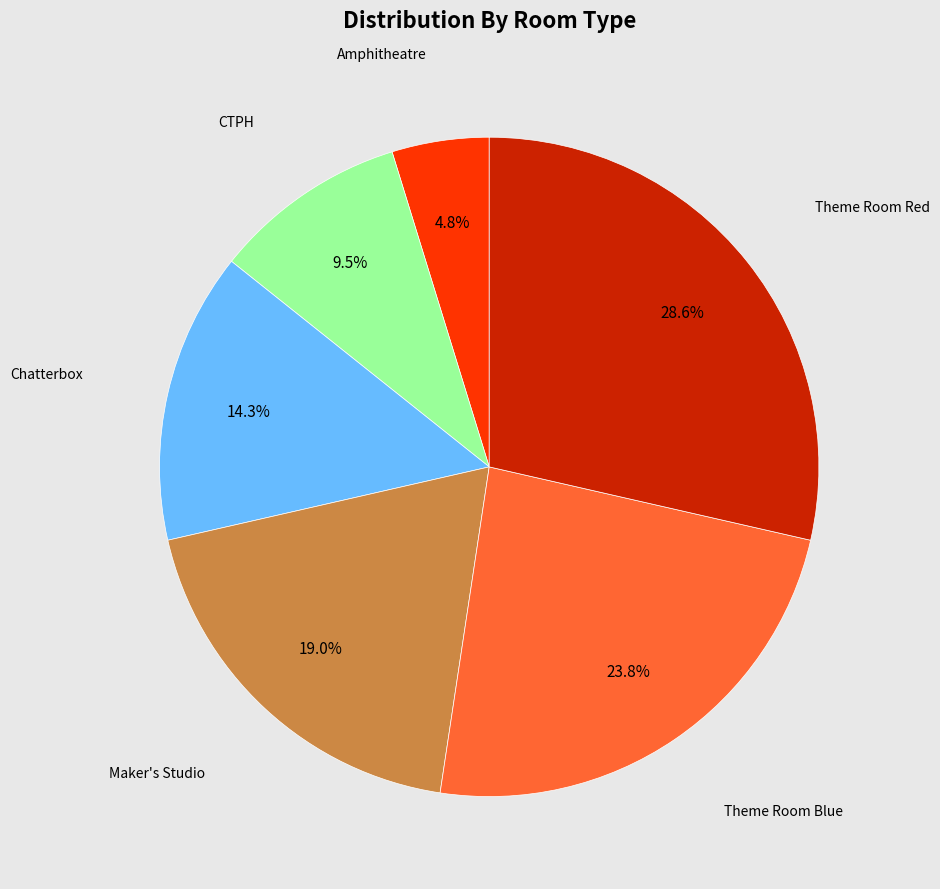

Is there any slice that represents more than half of the pie?

No